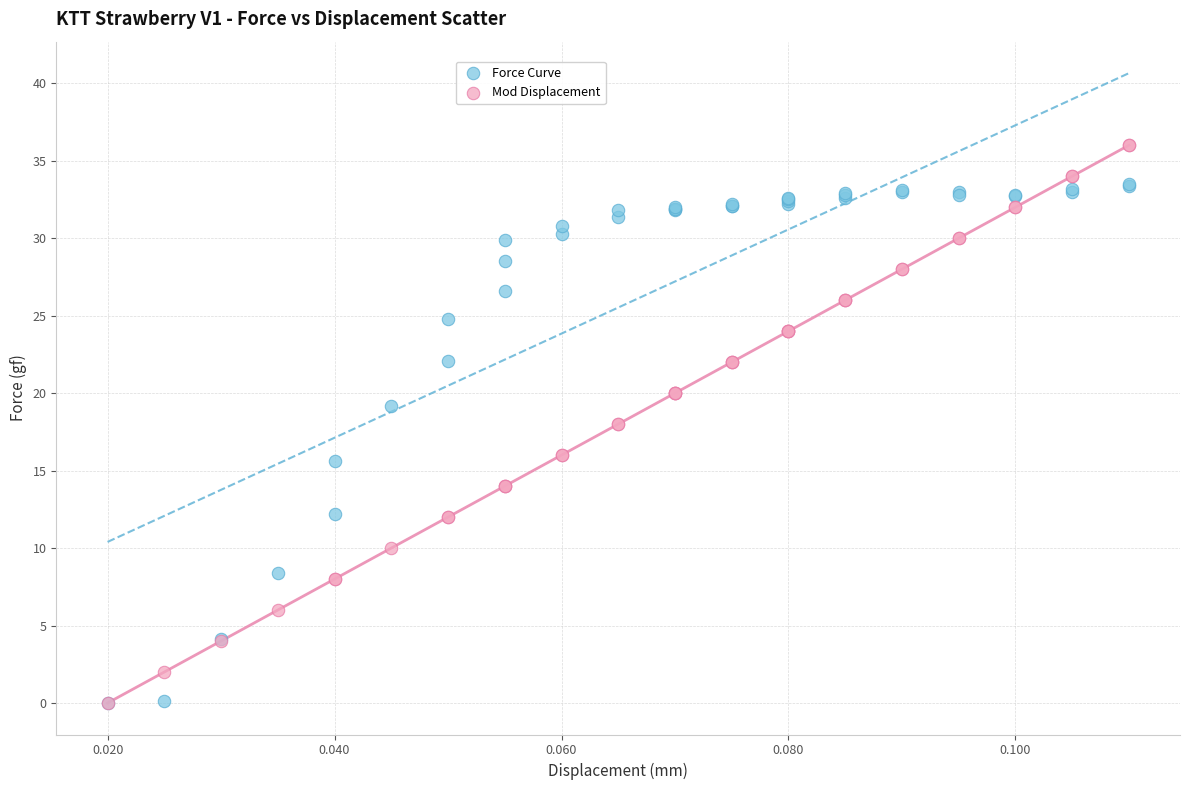

What are all the series names shown in the legend?

Force Curve, Mod Displacement